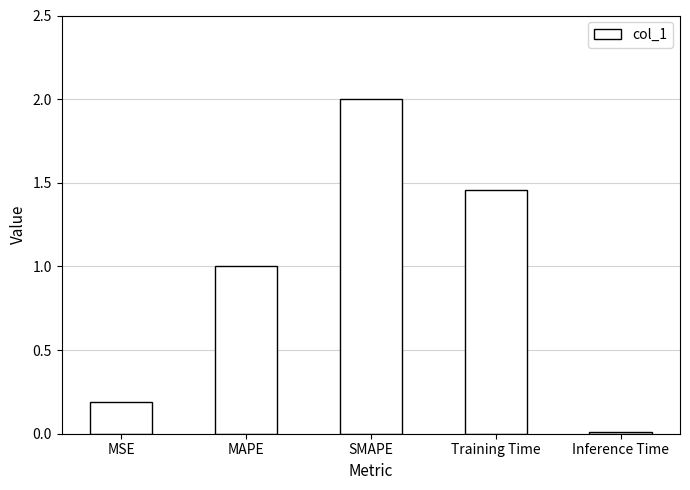

Rank the categories by value from lowest to highest.

Inference Time, MSE, MAPE, Training Time, SMAPE